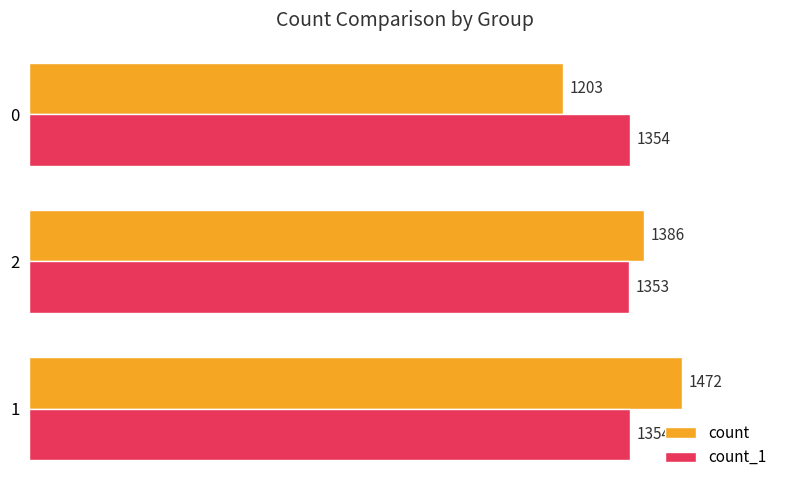

The value of count at 2 is 2119. True or false?

False